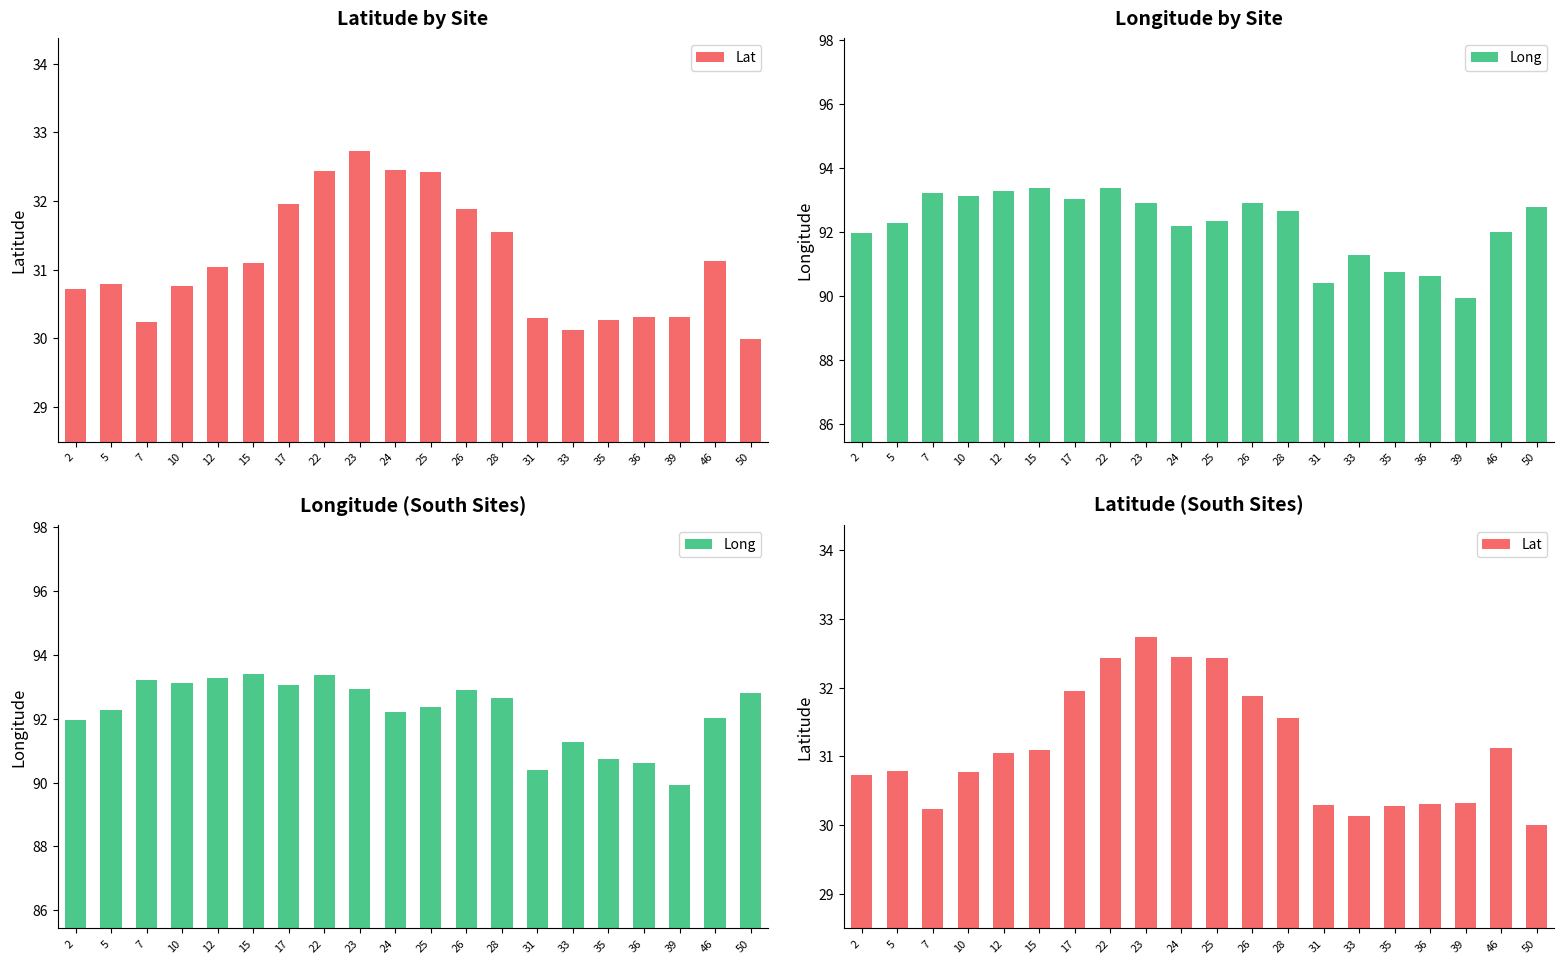

Which category has the highest value in the Lat series?

23